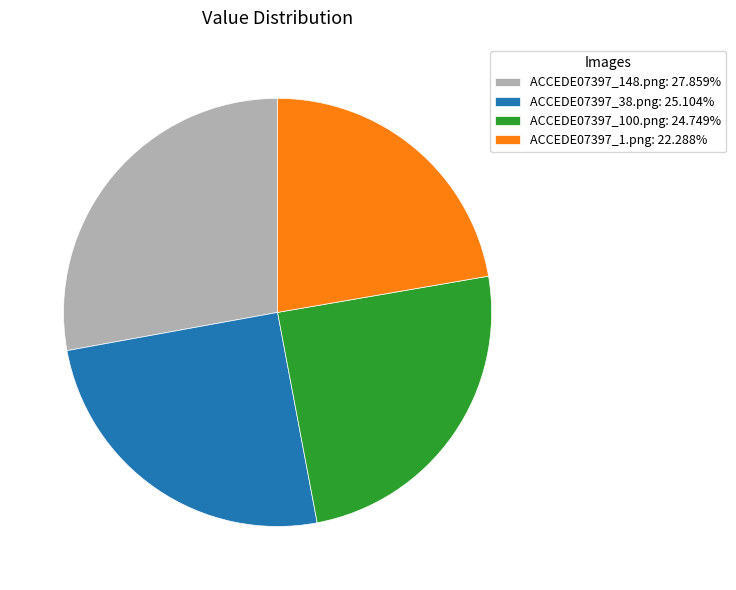

Does ACCEDE07397_148.png: 27.859% represent more than half of the total?

No